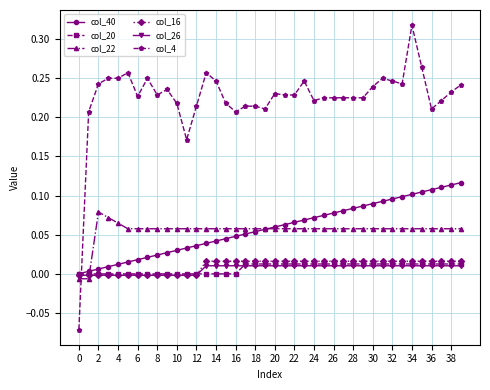

Which series has the widest spread of values?

col_4